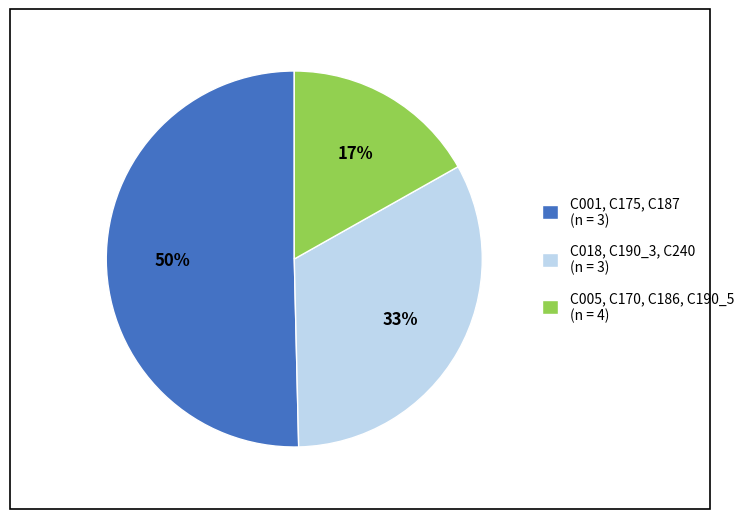

How many slices are in this pie chart?

3